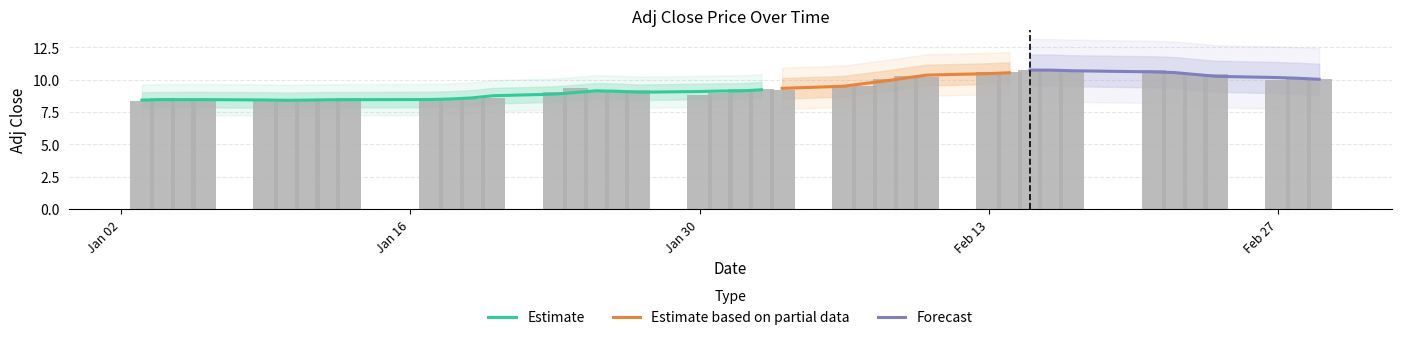

What is the minimum value shown in the chart?

8.4